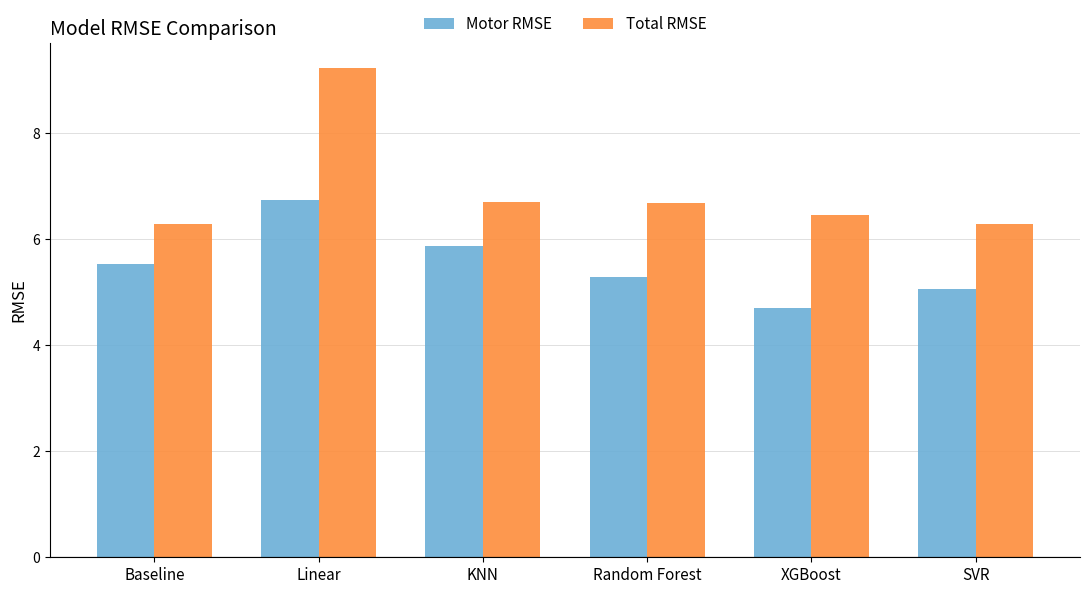

How many categories are shown in the chart?

6